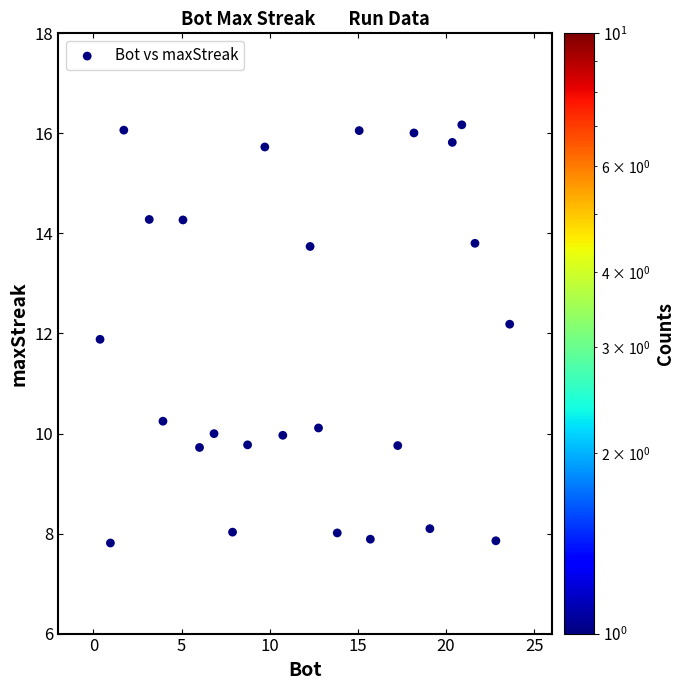

What Y value in the scatter plot is closest to 11?

10.2